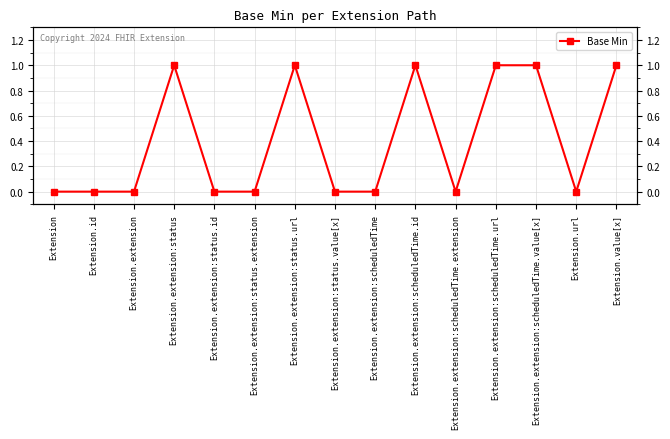

Is it true that the value at Extension.extension:status is 1?

True